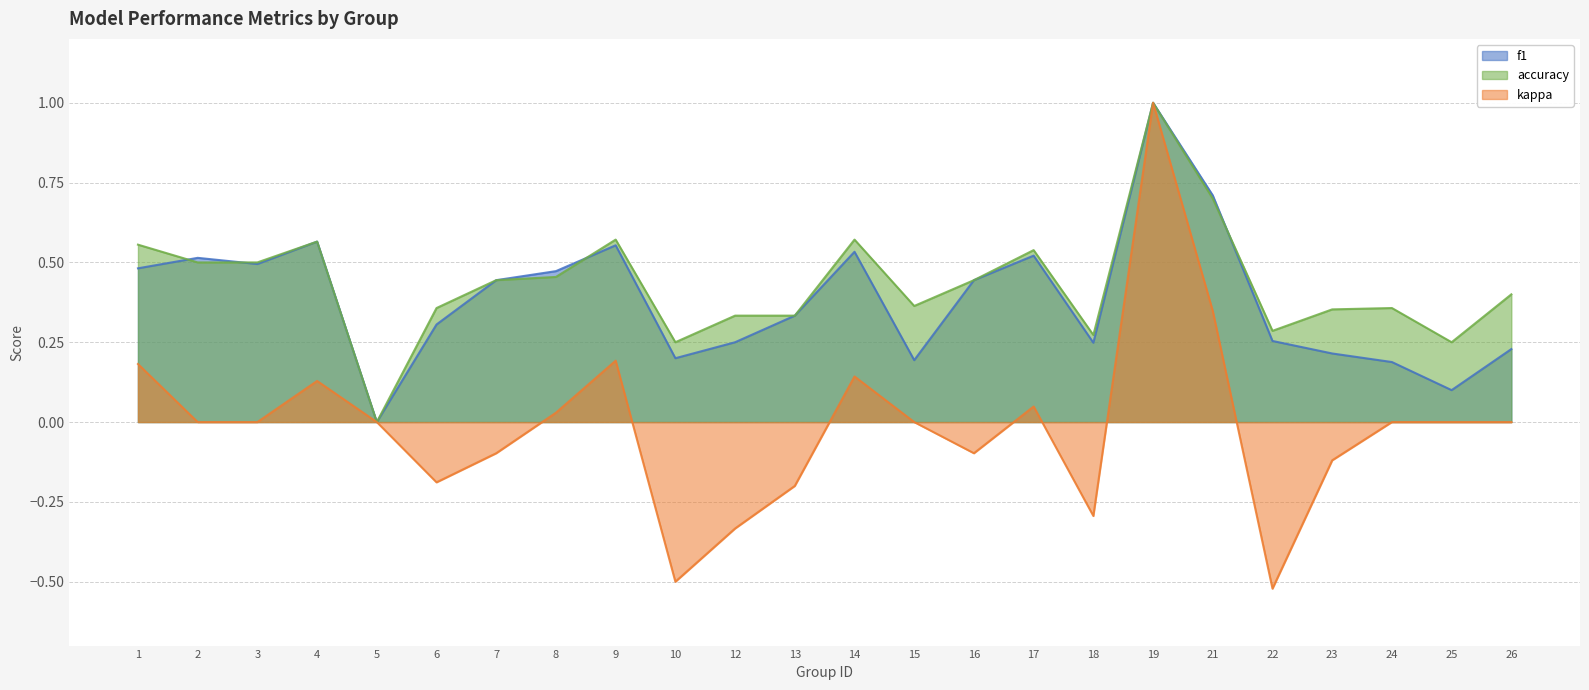

Which category has the highest value across all series?

19